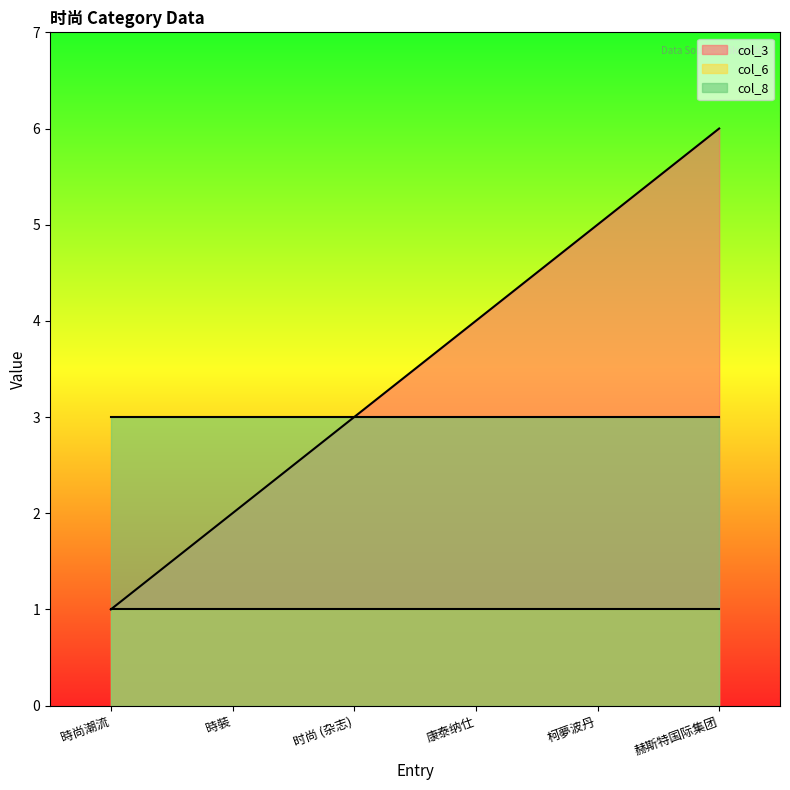

What is the label of the 5th point from the left?

柯夢波丹